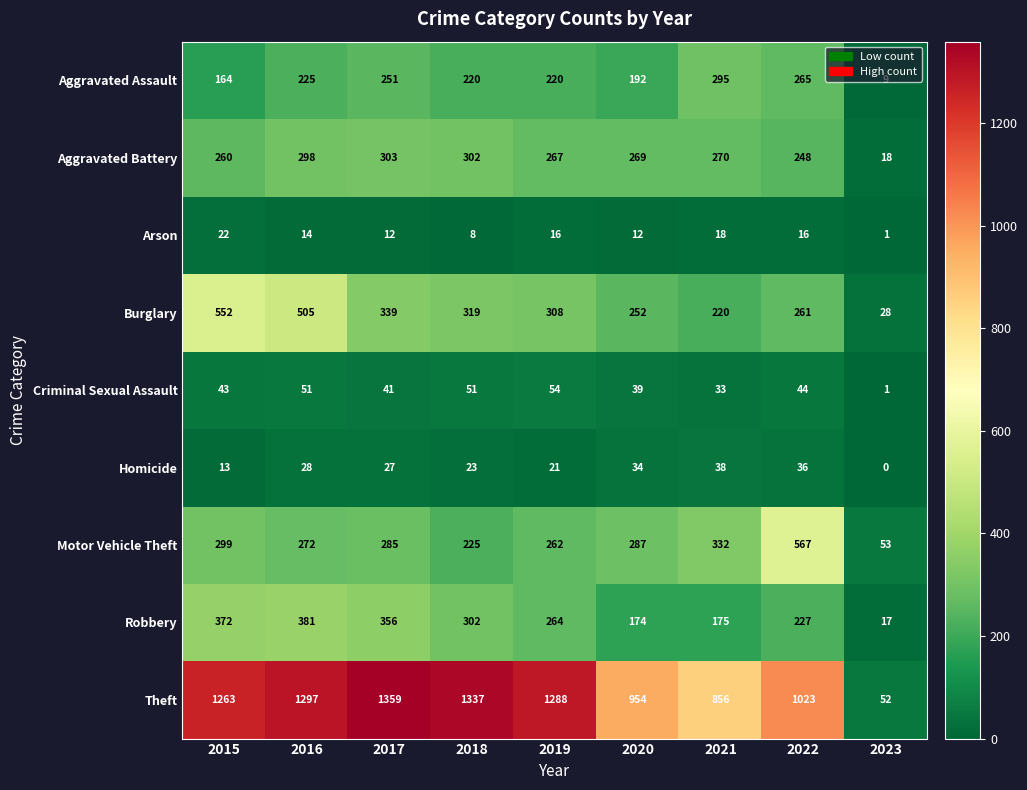

At which label is Theft closest to 705?

2021